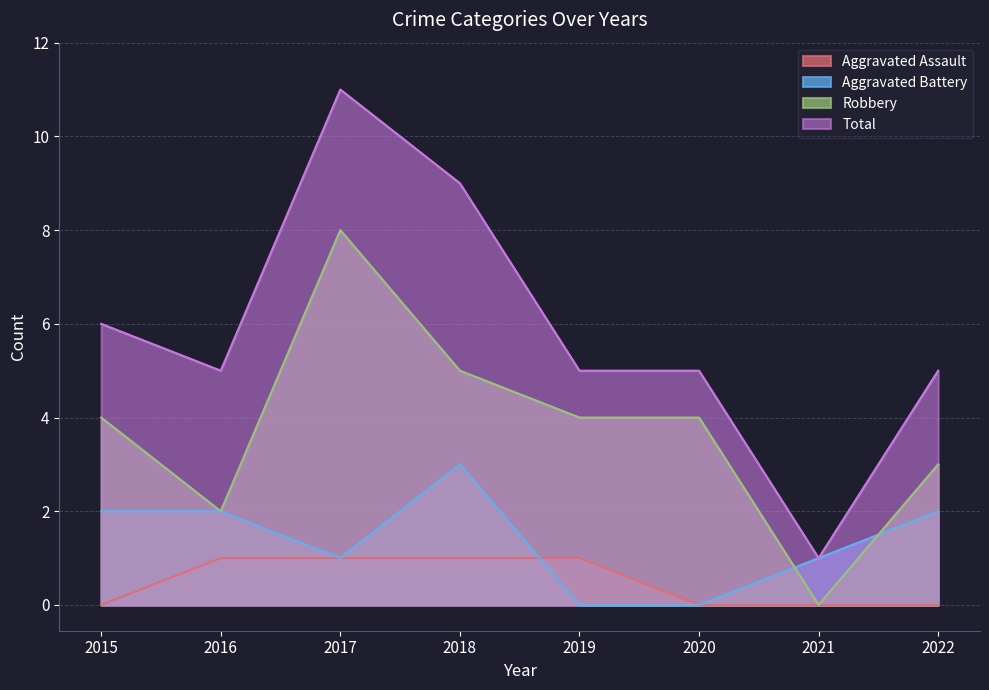

Reading left to right, list all the values displayed in this chart.

Aggravated Assault: 0	1	1	1	1	0	0	0
Aggravated Battery: 2	2	1	3	0	0	1	2
Robbery: 4	2	8	5	4	4	0	3
Total: 6	5	11	9	5	5	1	5